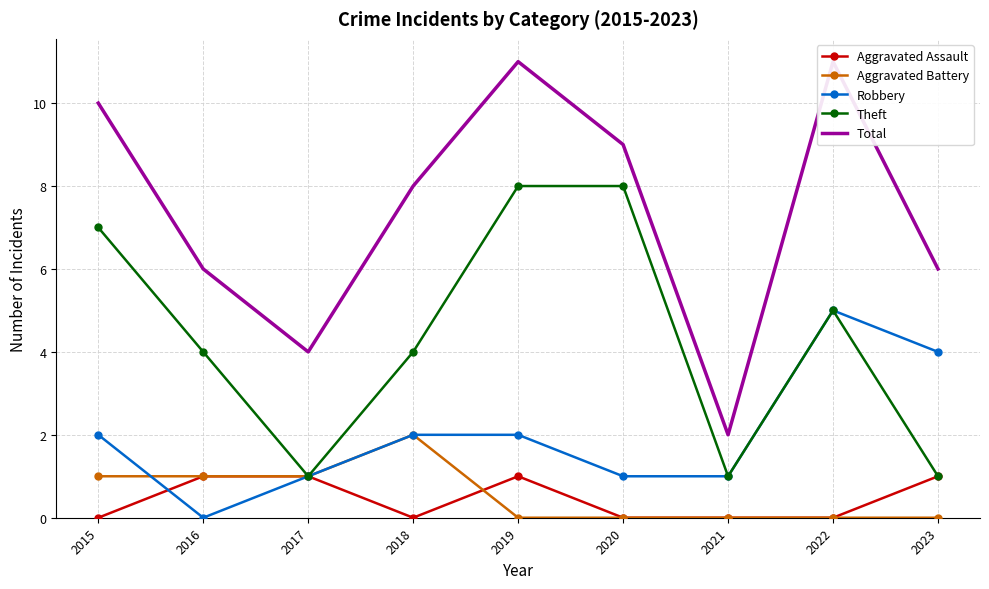

Where does the Theft series first go above 4?

2015